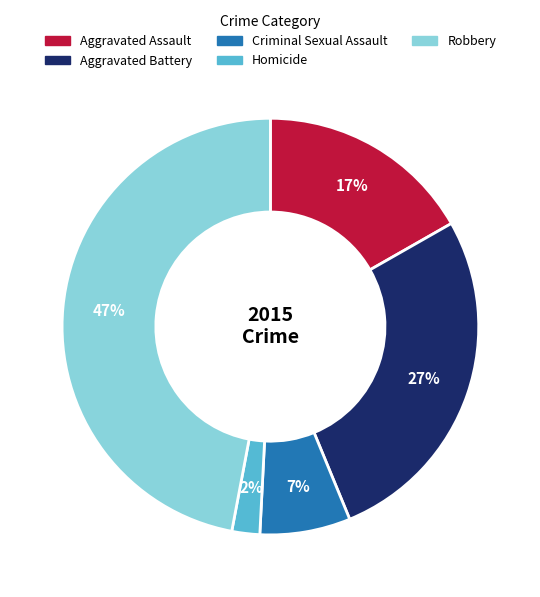

To the nearest percent, what portion does Aggravated Battery represent?

27%